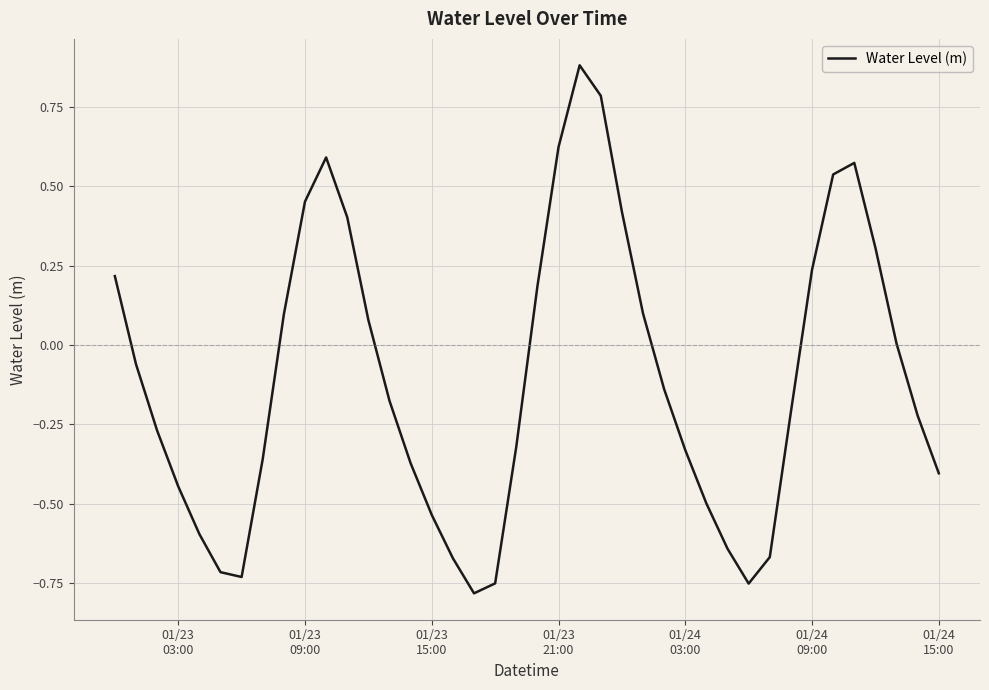

Does the chart display data point markers on the line(s)?

No